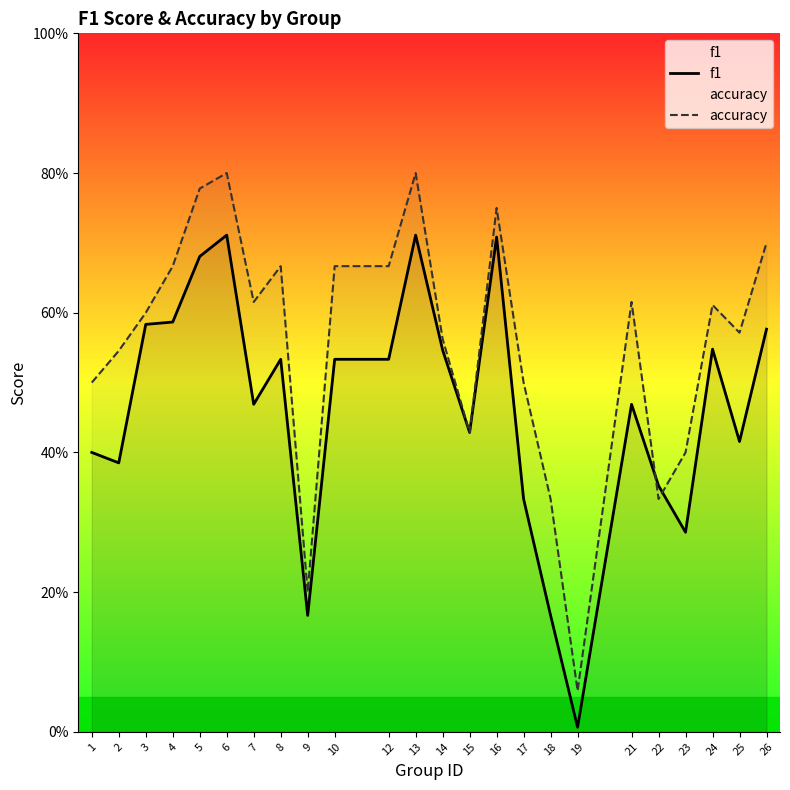

What is the average value of the f1 series?

0.5